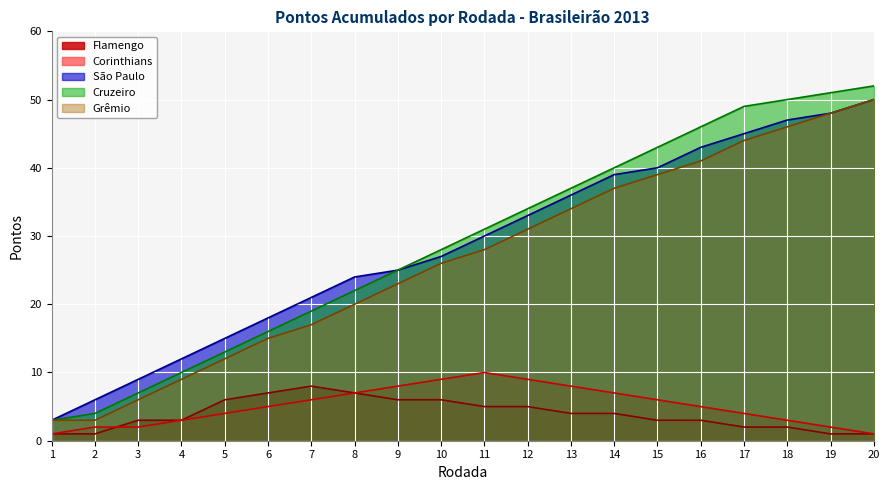

Reading right to left, list all the values displayed in this chart.

Flamengo: 1	1	2	2	3	3	4	4	5	5	6	6	7	8	7	6	3	3	1	1
Corinthians: 1	2	3	4	5	6	7	8	9	10	9	8	7	6	5	4	3	2	2	1
São Paulo: 50	48	47	45	43	40	39	36	33	30	27	25	24	21	18	15	12	9	6	3
Cruzeiro: 52	51	50	49	46	43	40	37	34	31	28	25	22	19	16	13	10	7	4	3
Grêmio: 50	48	46	44	41	39	37	34	31	28	26	23	20	17	15	12	9	6	3	3